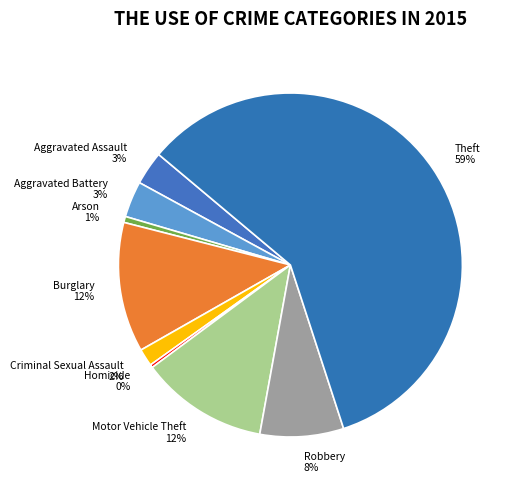

Which category has the biggest portion of the pie?

Theft